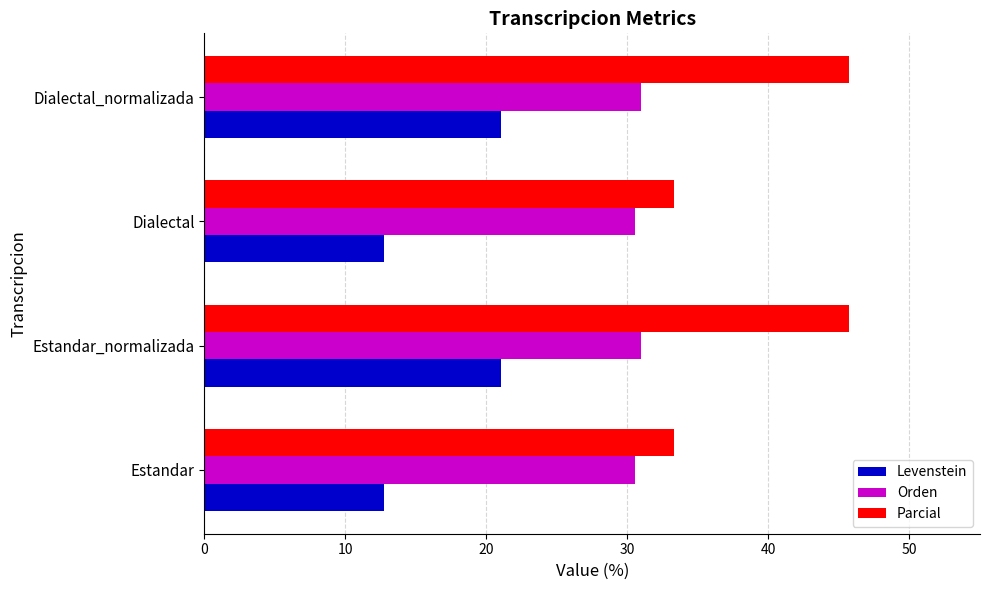

What is the difference between the maximum and minimum values in the Levenstein series?

8.3